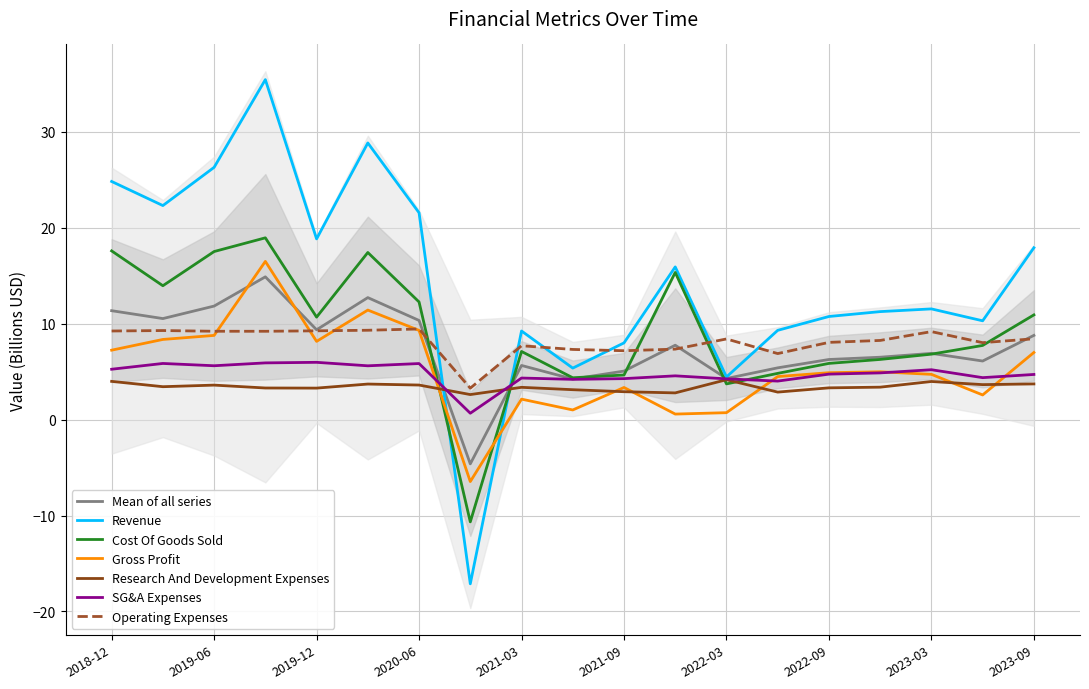

List the series in order of their peak value, highest first.

Revenue, Cost Of Goods Sold, Gross Profit, Operating Expenses, SG&A Expenses, Research And Development Expenses